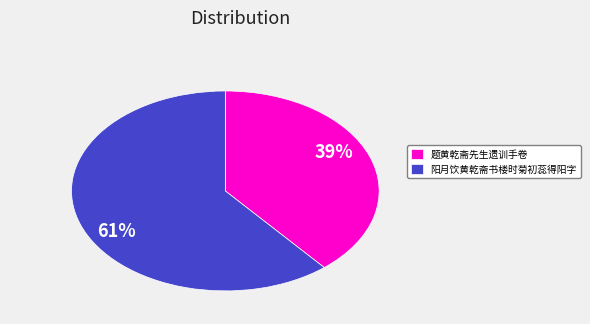

How many slices are in this pie chart?

2